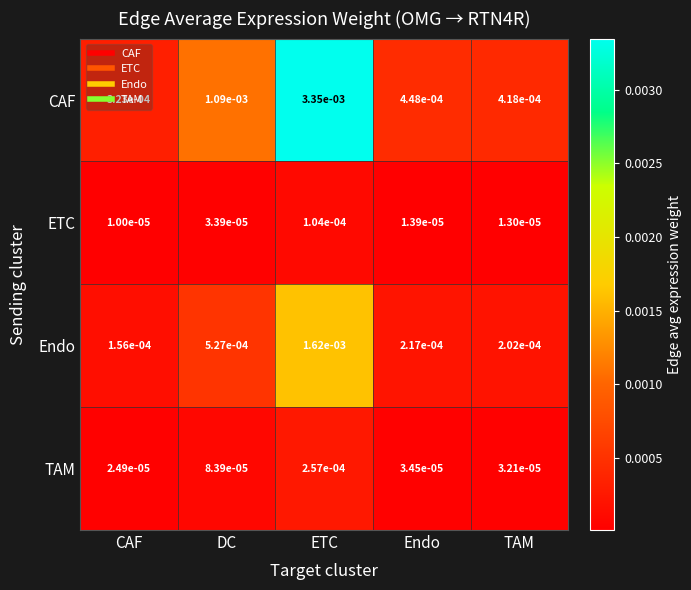

At which category does the chart reach its minimum across all series?

CAF